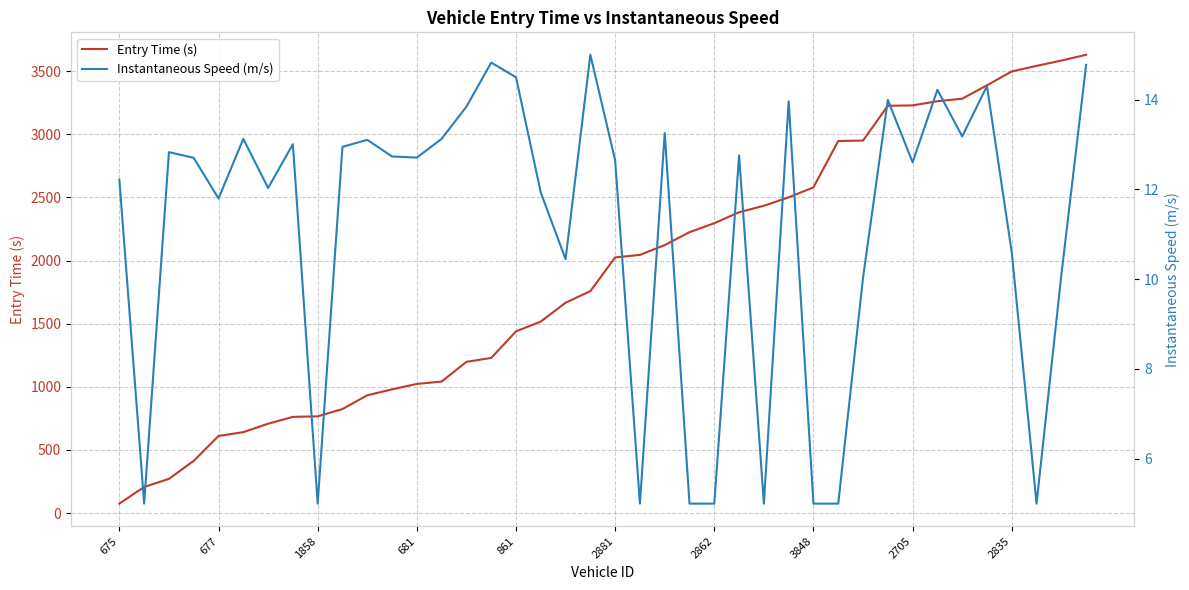

How many categories are shown in the chart?

40